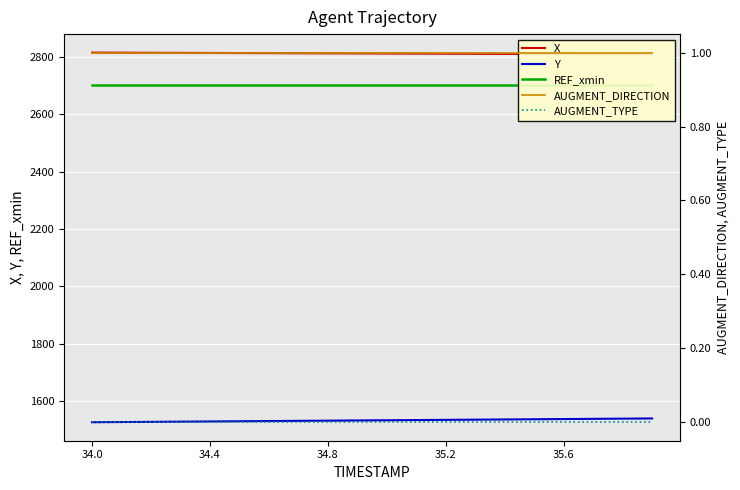

What is the average value of the AUGMENT_DIRECTION series?

1.0